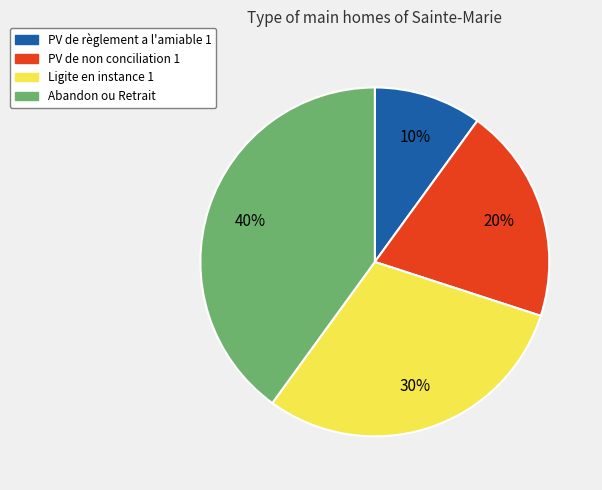

Rank the categories by value from highest to lowest.

Abandon ou Retrait, Ligite en instance 1, PV de non conciliation 1, PV de règlement a l'amiable 1